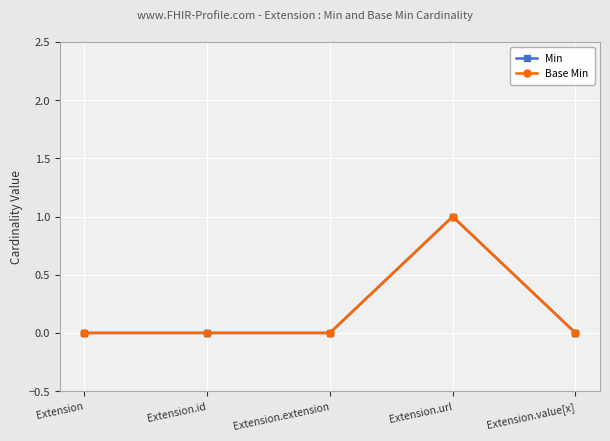

How many interior local peaks does the Base Min series have?

1